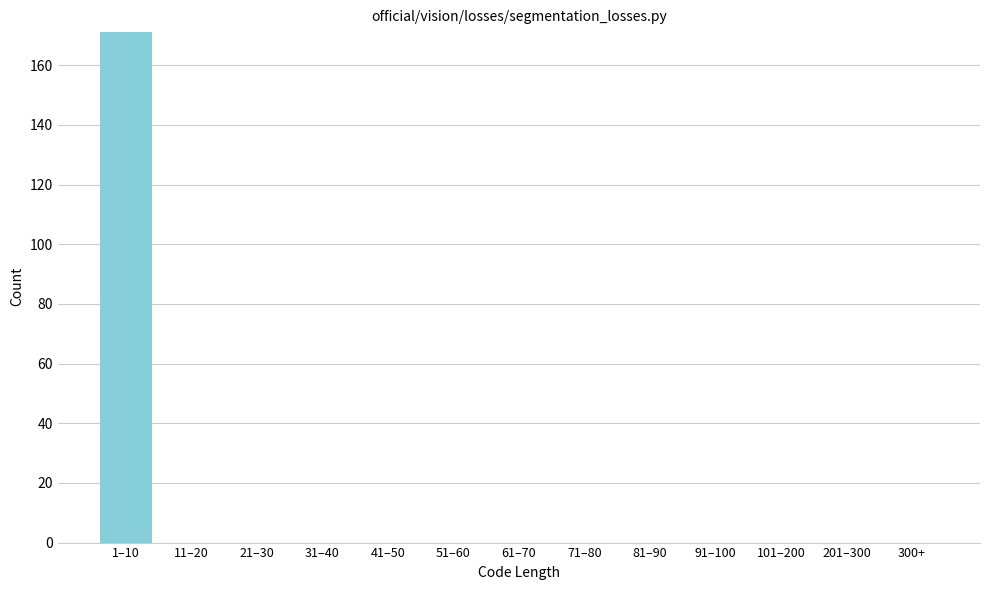

Reading left to right, what are all the values shown in this chart?

1–10=171	11–20=0	21–30=0	31–40=0	41–50=0	51–60=0	61–70=0	71–80=0	81–90=0	91–100=0	101–200=0	201–300=0	300+=0